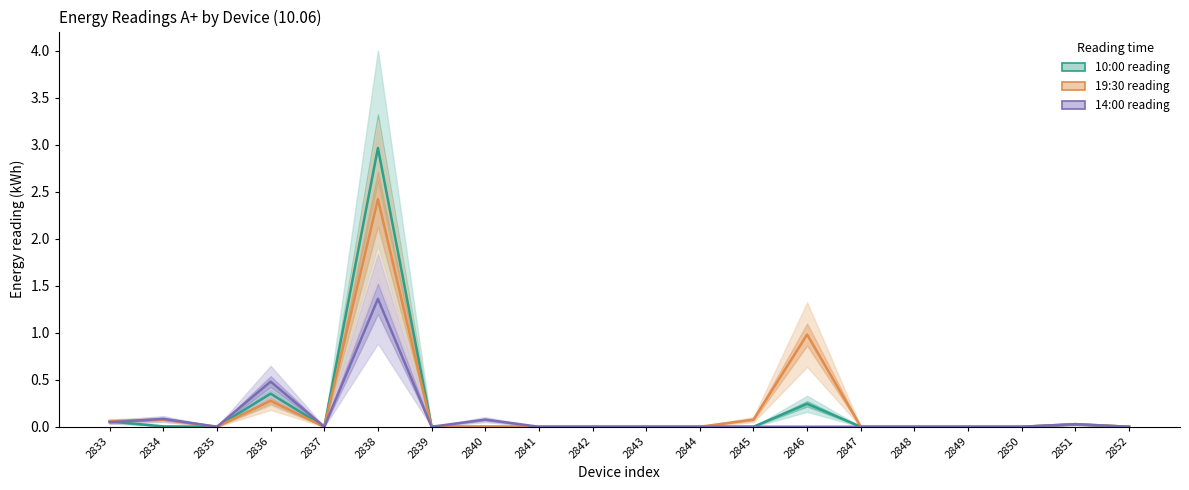

Reading right to left, extract all data points from this chart.

10:00 reading: 2852=0.0	2851=0.0	2850=0.0	2849=0.0	2848=0.0	2847=0.0	2846=0.2	2845=0.0	2844=0.0	2843=0.0	2842=0.0	2841=0.0	2840=0.0	2839=0.0	2838=3.0	2837=0.0	2836=0.4	2835=0.0	2834=0.0	2833=0.1
19:30 reading: 2852=0.0	2851=0.0	2850=0.0	2849=0.0	2848=0.0	2847=0.0	2846=1.0	2845=0.1	2844=0.0	2843=0.0	2842=0.0	2841=0.0	2840=0.0	2839=0.0	2838=2.4	2837=0.0	2836=0.3	2835=0.0	2834=0.1	2833=0.1
14:00 reading: 2852=0.0	2851=0.0	2850=0.0	2849=0.0	2848=0.0	2847=0.0	2846=0.0	2845=0.0	2844=0.0	2843=0.0	2842=0.0	2841=0.0	2840=0.1	2839=0.0	2838=1.4	2837=0.0	2836=0.5	2835=0.0	2834=0.1	2833=0.0